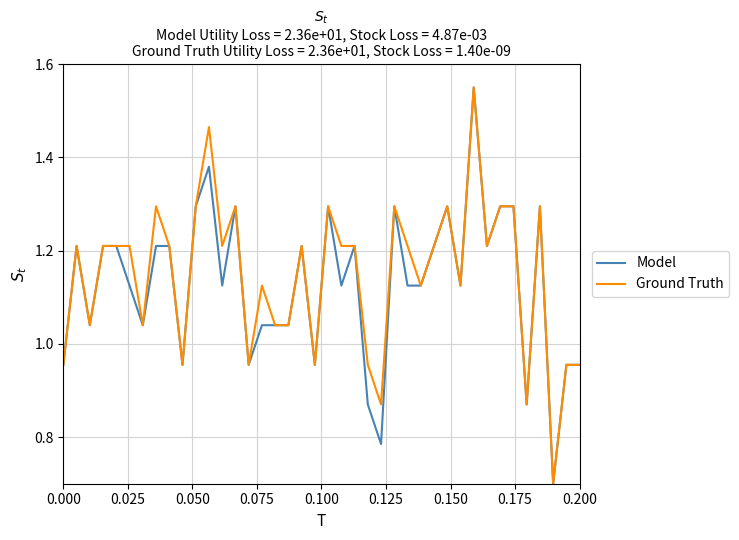

How many lines are shown in the chart?

2